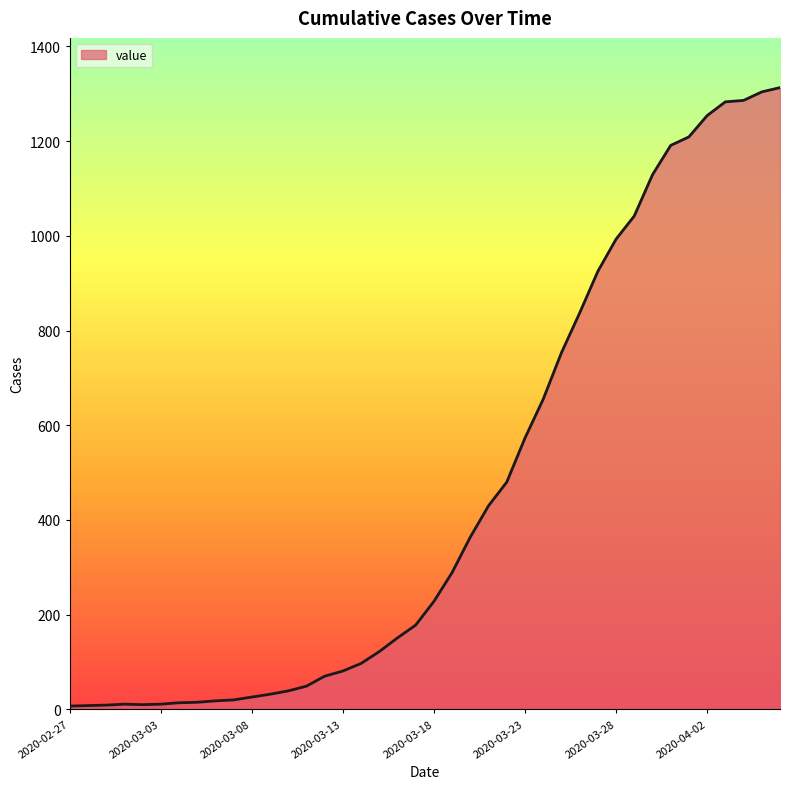

What is the maximum value shown in the chart?

1313